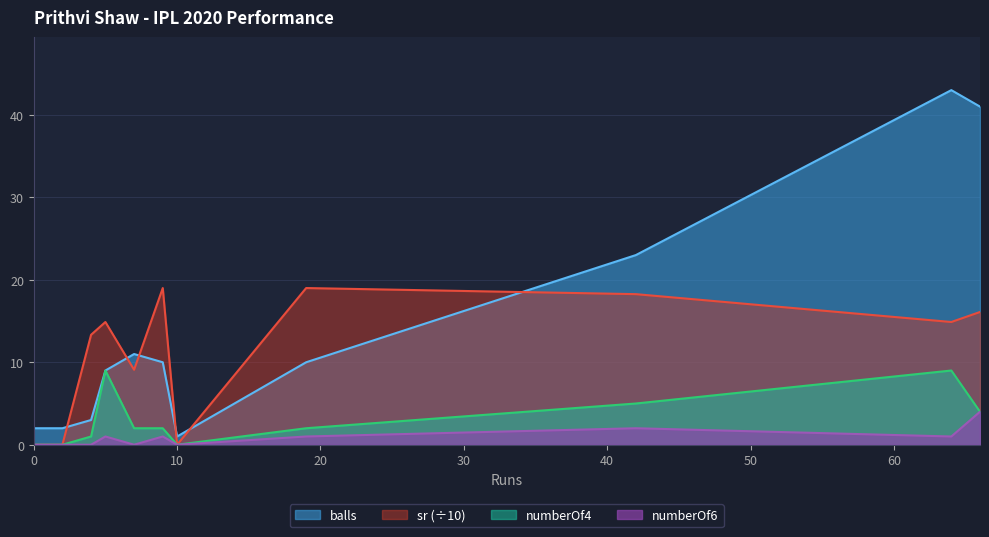

The numberOf4 series shows 2.0 at 9. True or false?

True